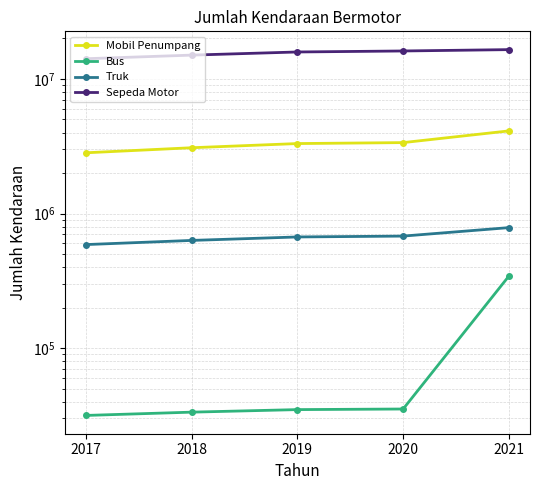

What is the average value of the Bus series?

95570